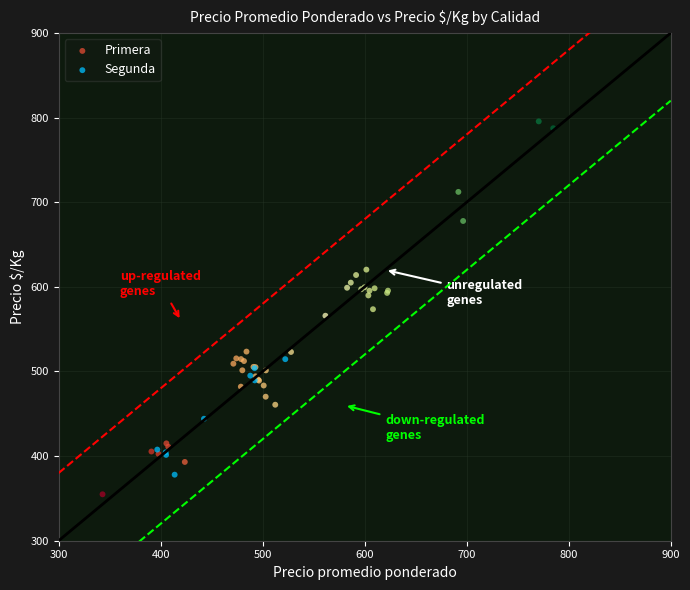

Which series contains the highest Y value?

Primera